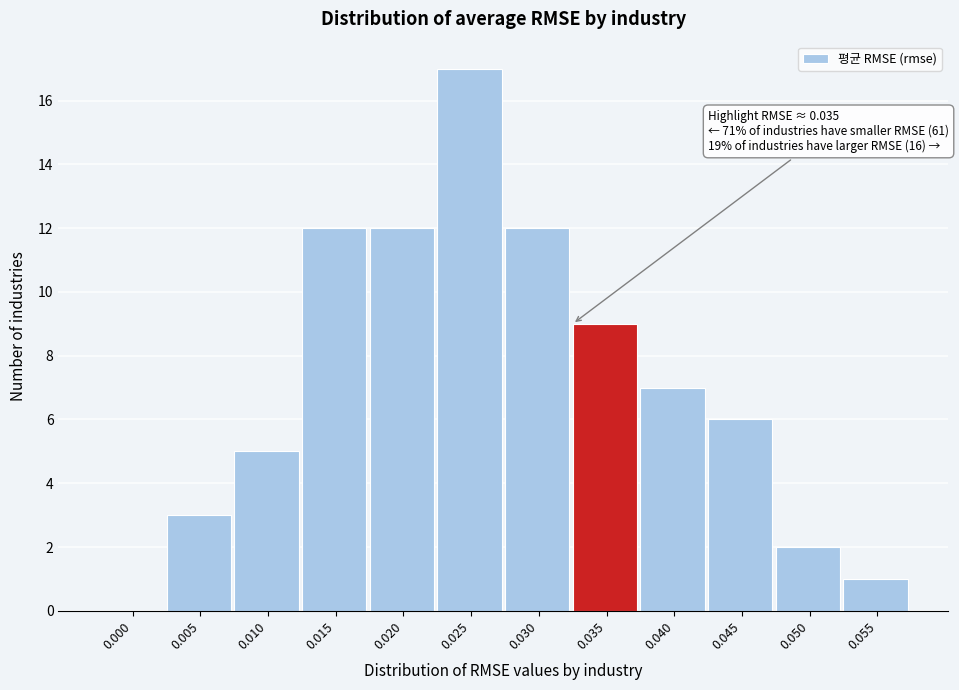

Reading right to left, what are all the values shown in this chart?

0.055=1	0.050=2	0.045=6	0.040=7	0.035=9	0.030=12	0.025=17	0.020=12	0.015=12	0.010=5	0.005=3	0.000=0